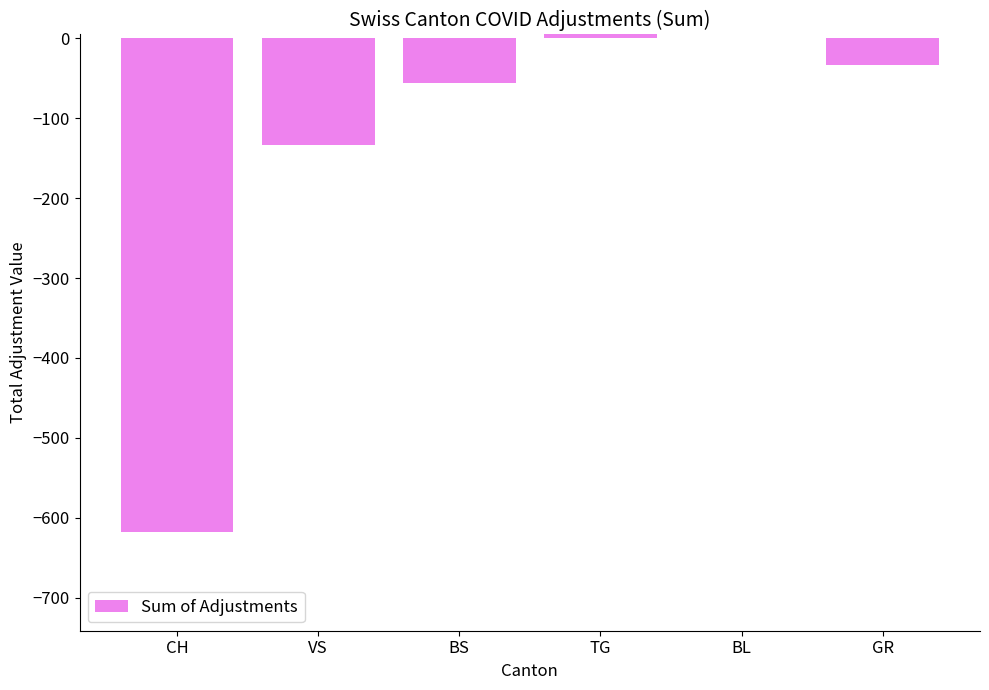

What is the approximate value at CH?

-618